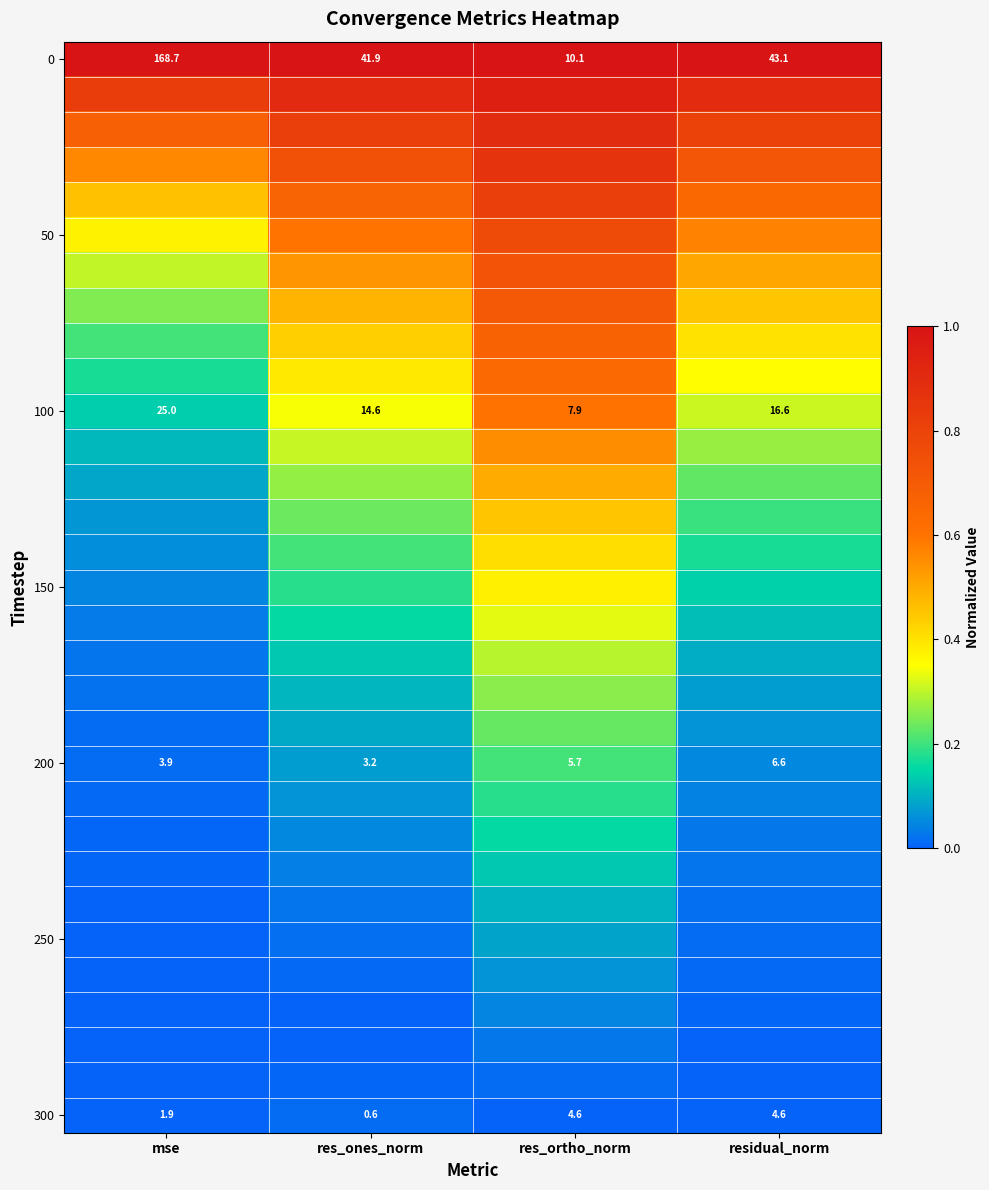

How many categories are shown in the chart?

4